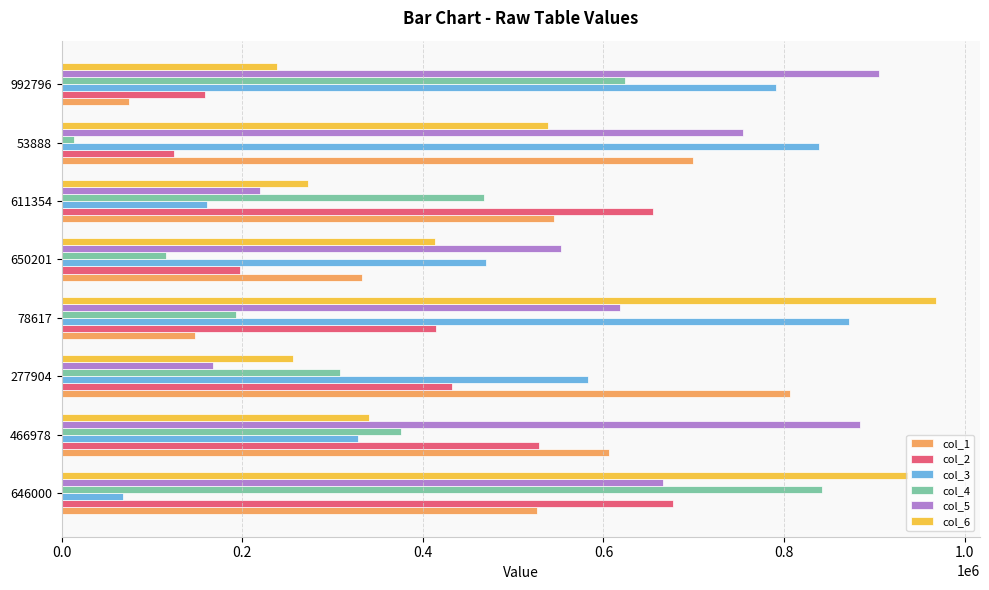

How many distinct data groups are displayed?

6